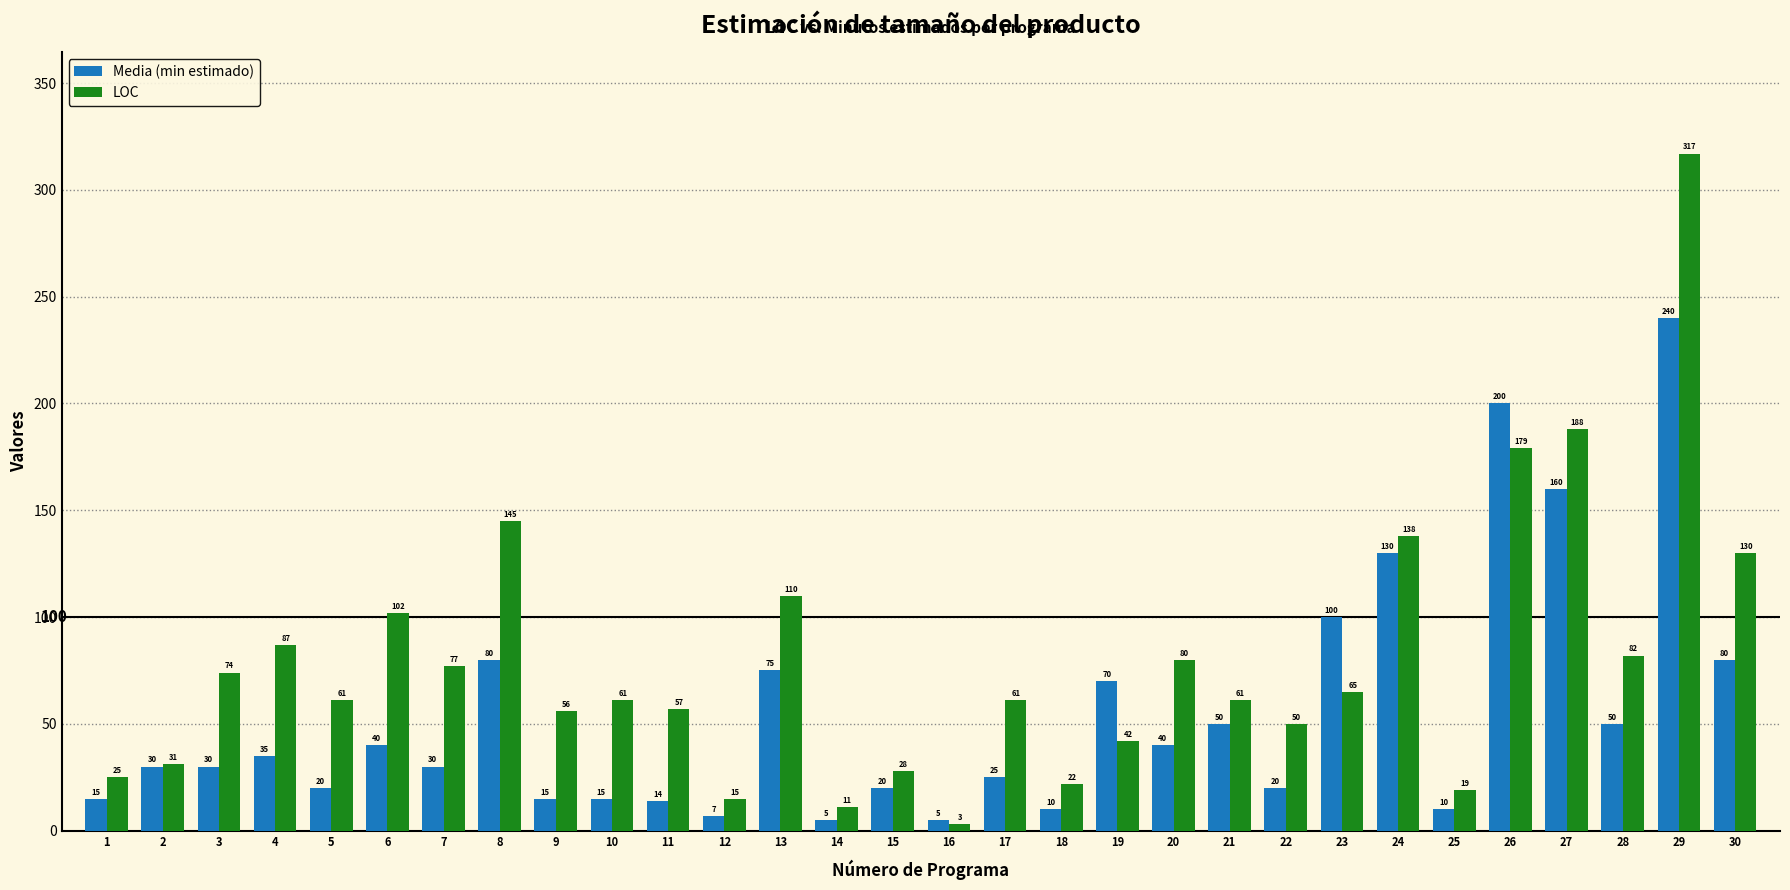

Which series has the largest total across all categories?

LOC